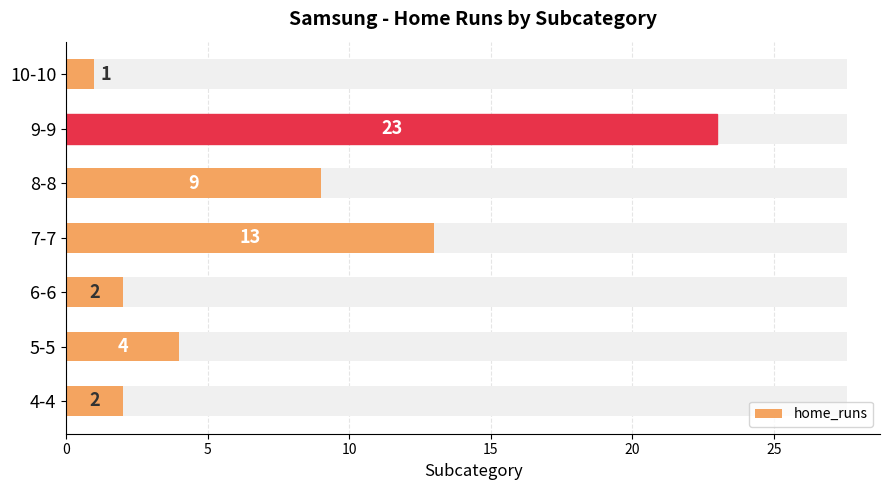

What is the approximate value at 8-8, to the nearest 5?

10